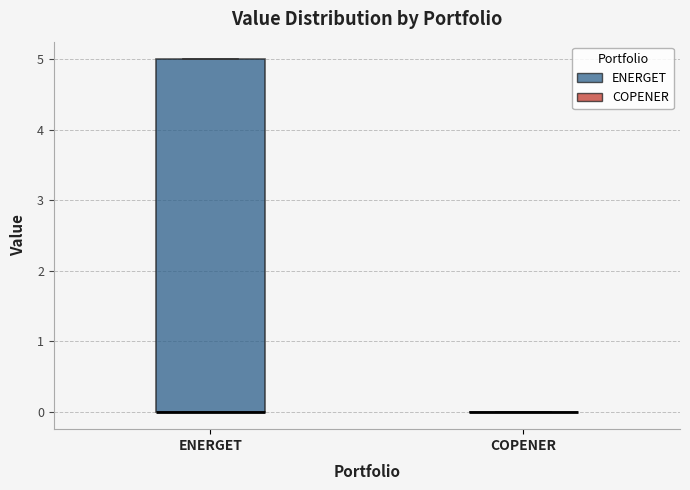

Where is the upper edge of the box for ENERGET on the y-axis? The values are not printed on the chart, so give them approximately, as read against the axis.

5